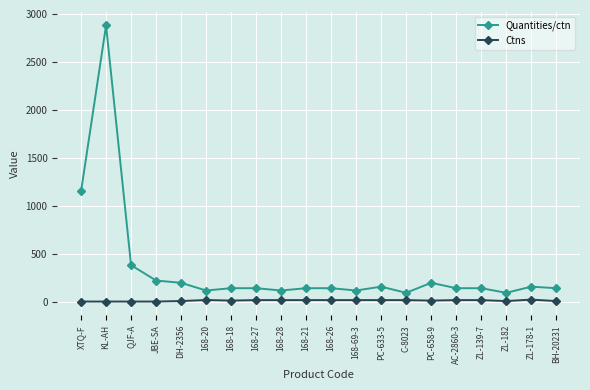

What is the average value of the Quantities/ctn series?

346